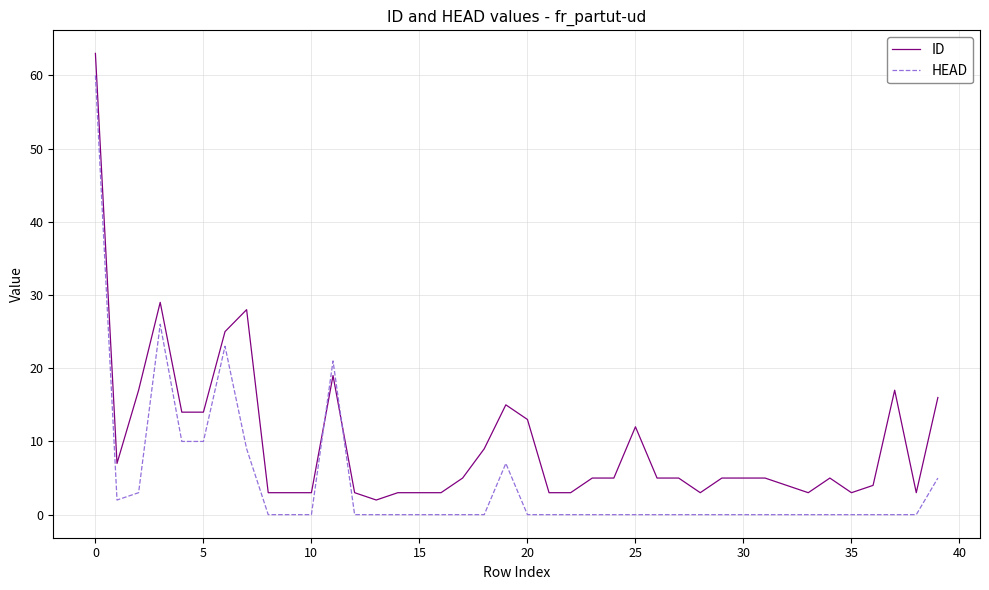

What is the highest value of the ID series?

63